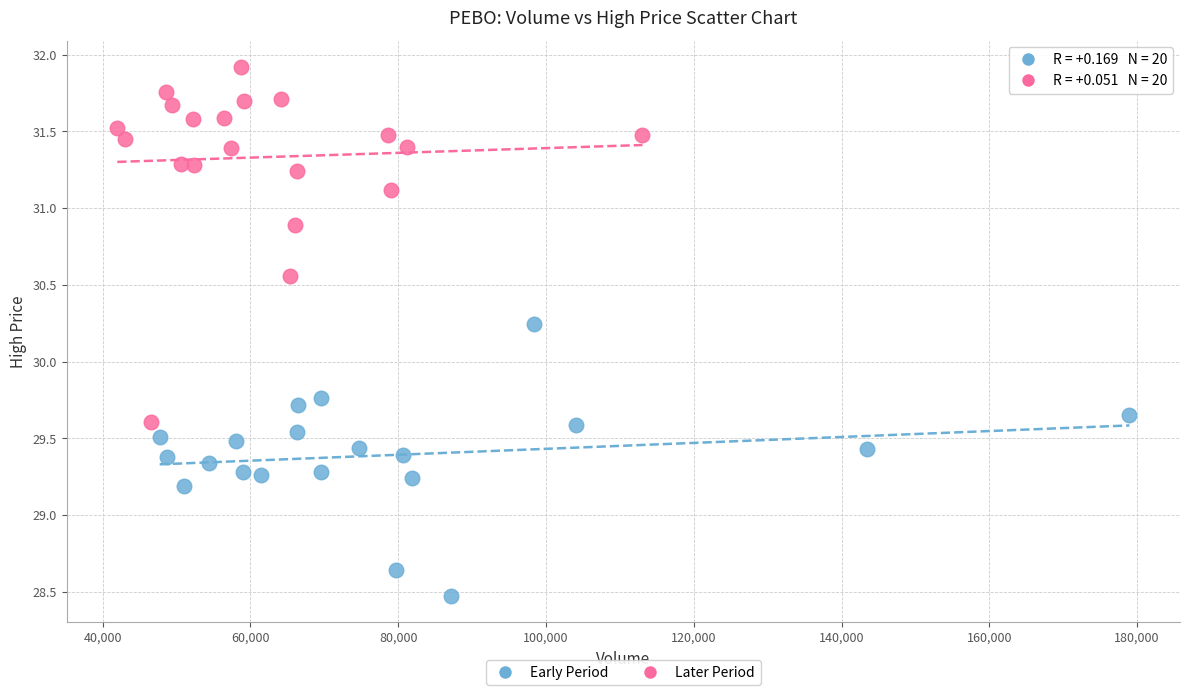

Which series has the widest spread of Y values?

Later Period